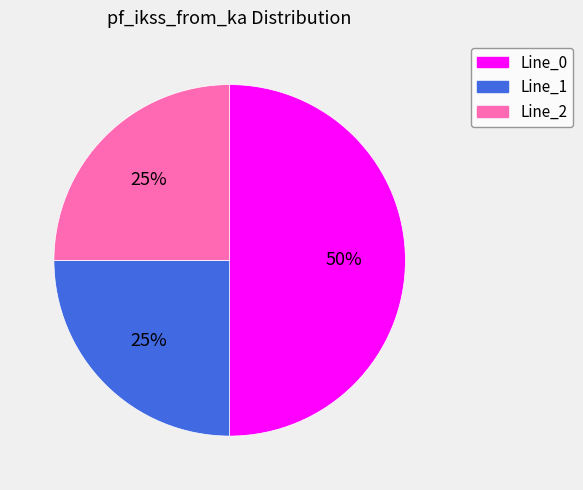

Is Line_1 the majority of the pie?

No